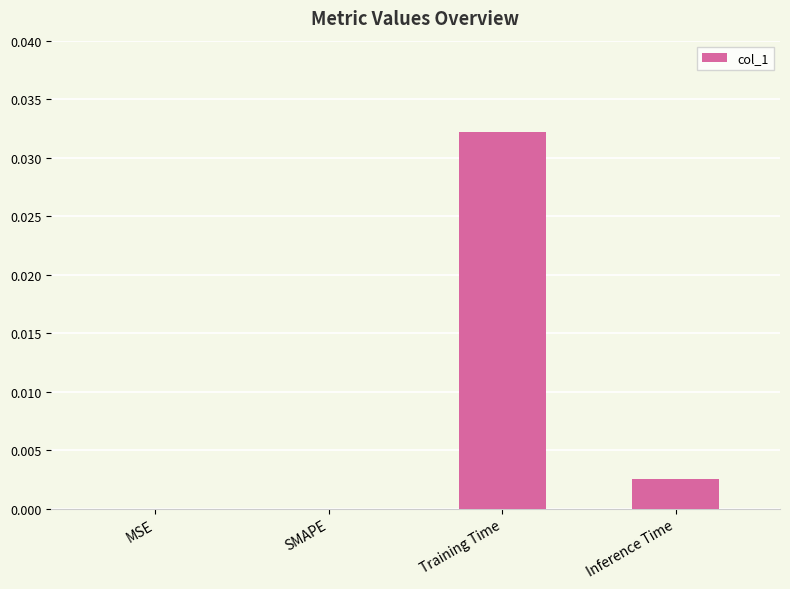

Which has a higher value, MSE or Training Time?

Training Time